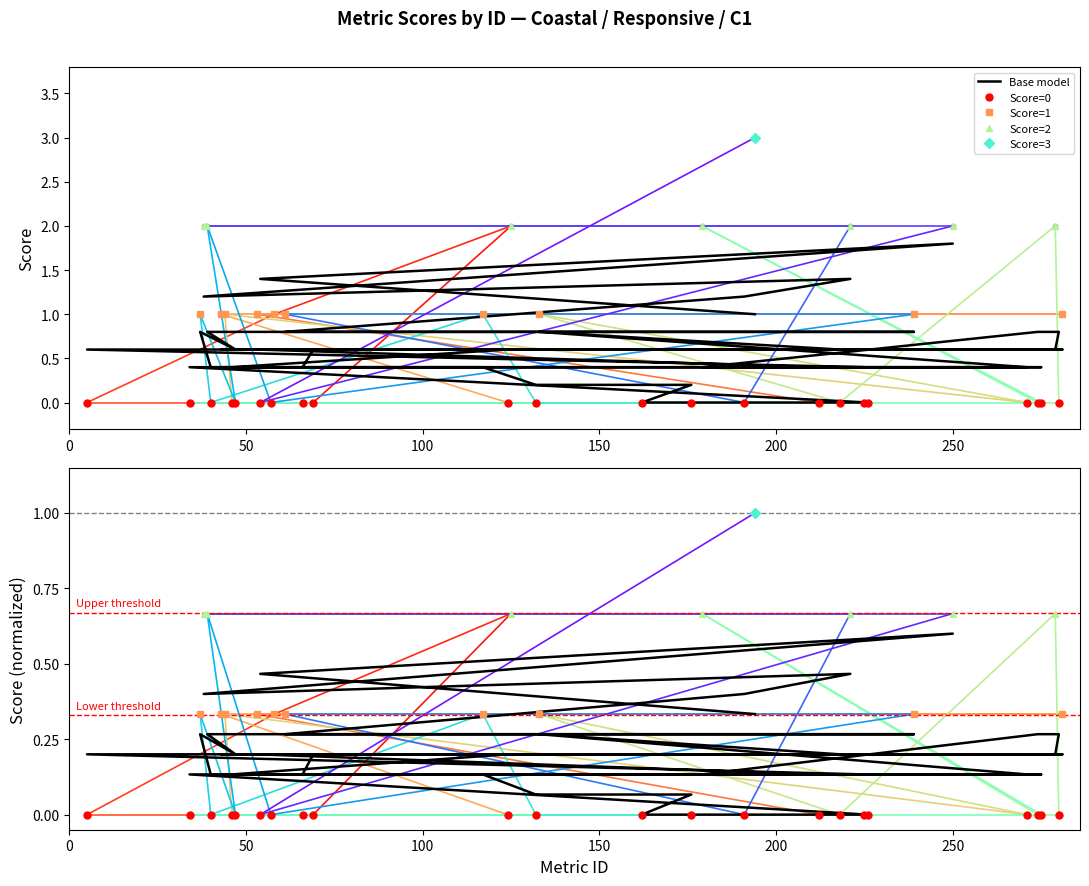

Which has a higher value, 58 or 226?

58